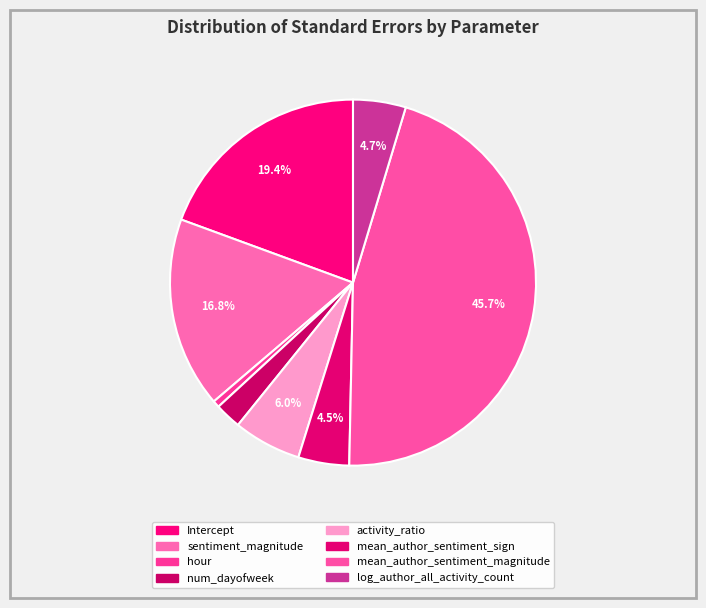

How many segments does this pie chart have?

8